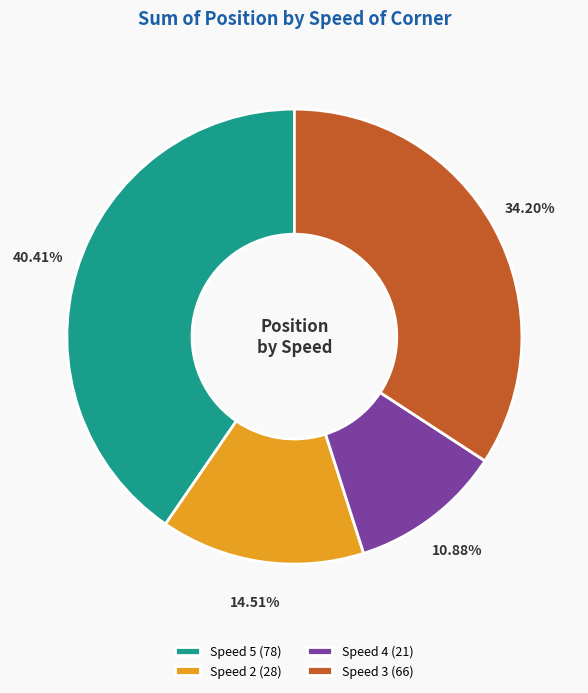

Do Speed 5 (78) and Speed 4 (21) together represent more than half of the pie?

Yes